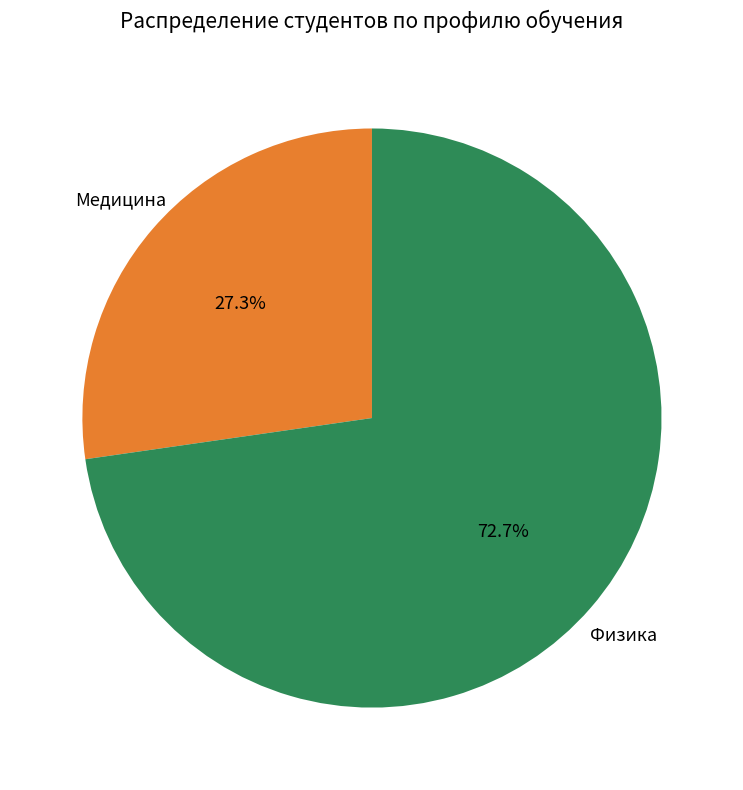

Is there any slice that represents more than half of the pie?

Yes